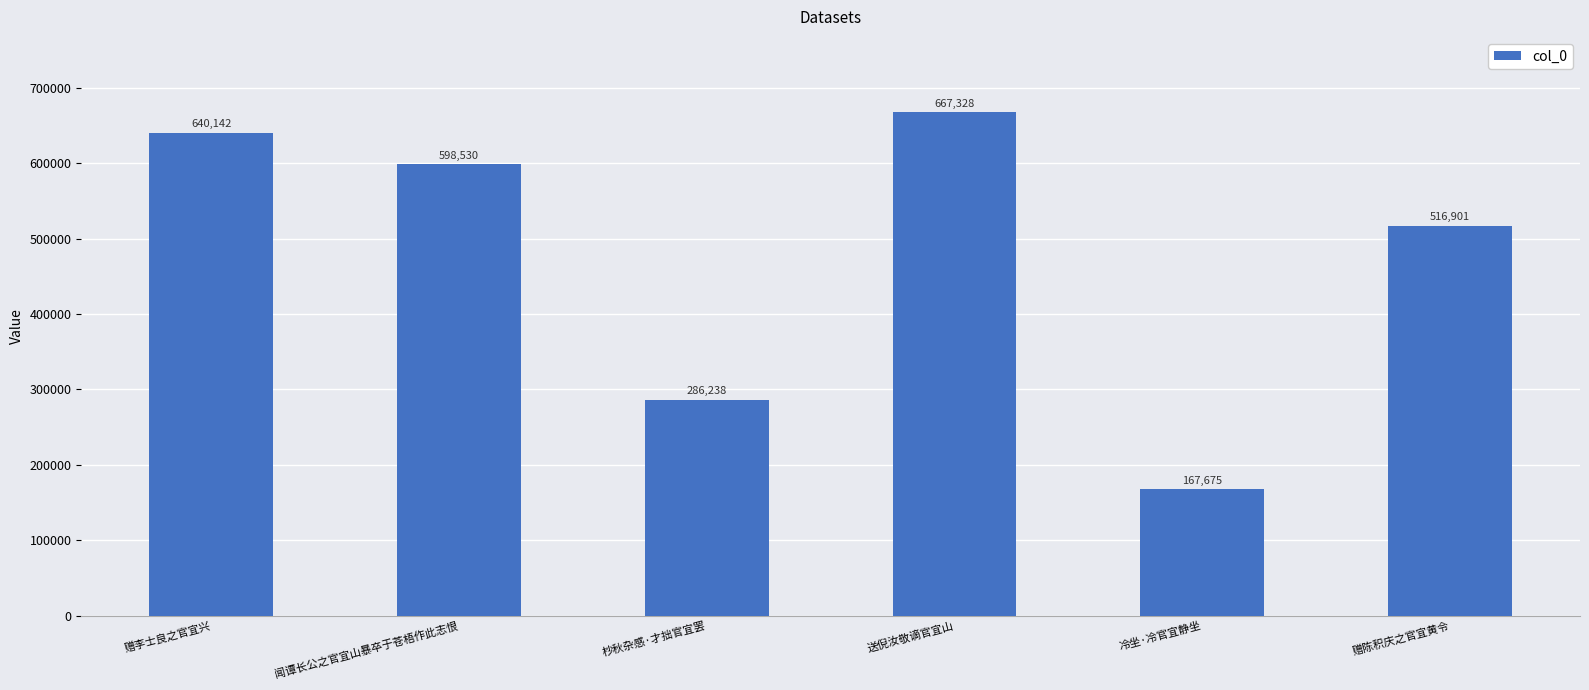

What is the smallest value displayed?

167675